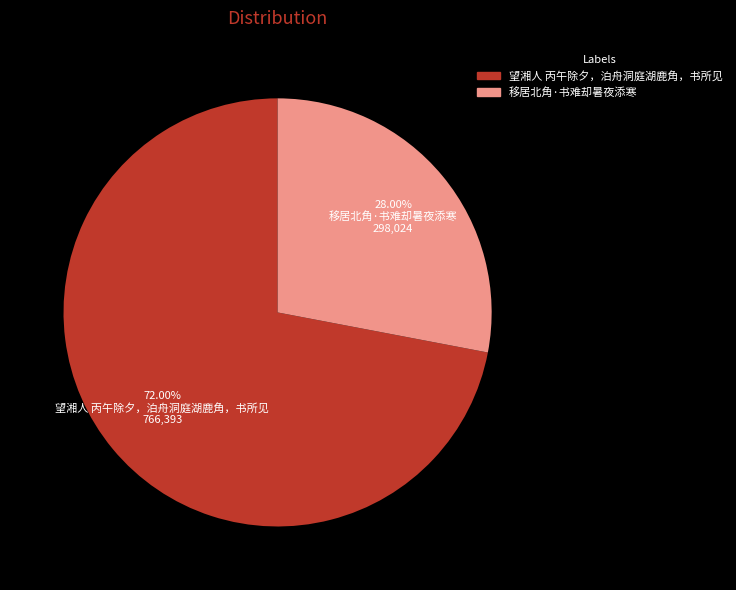

To the nearest percent, what is the combined percentage of 望湘人 丙午除夕，泊舟洞庭湖鹿角，书所见 and 移居北角·书难却暑夜添寒?

100%